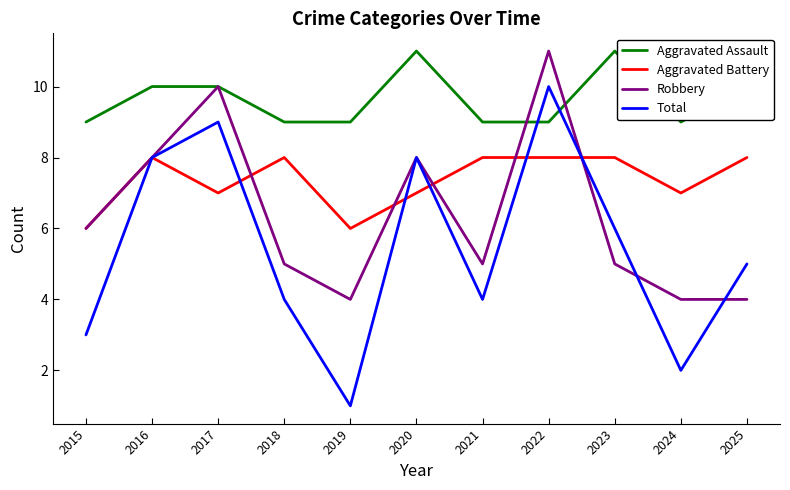

Which series has the largest range (max minus min)?

Total